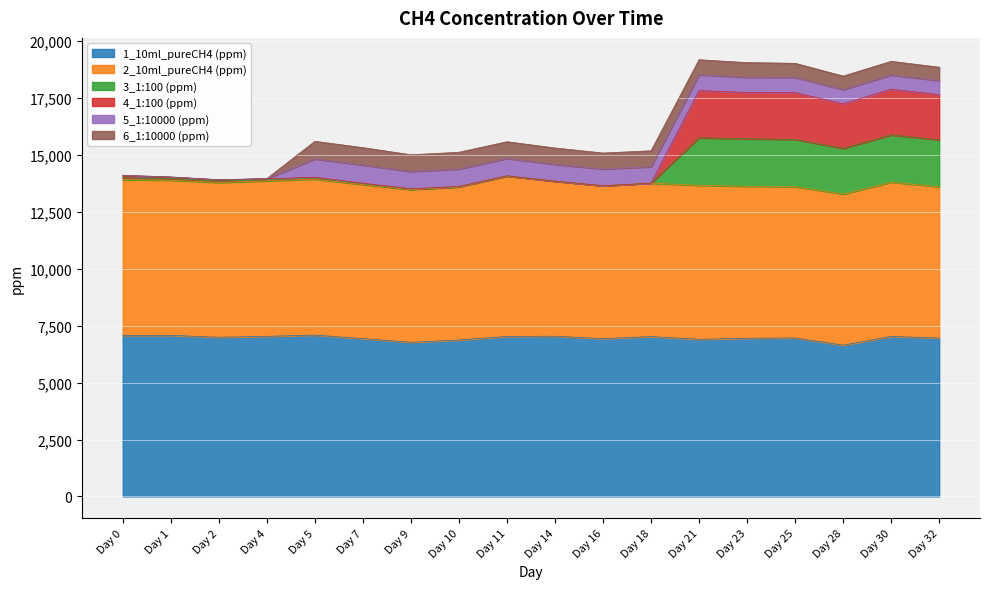

What is the lowest value of the 1_10ml_pureCH4 (ppm) series?

6644.7